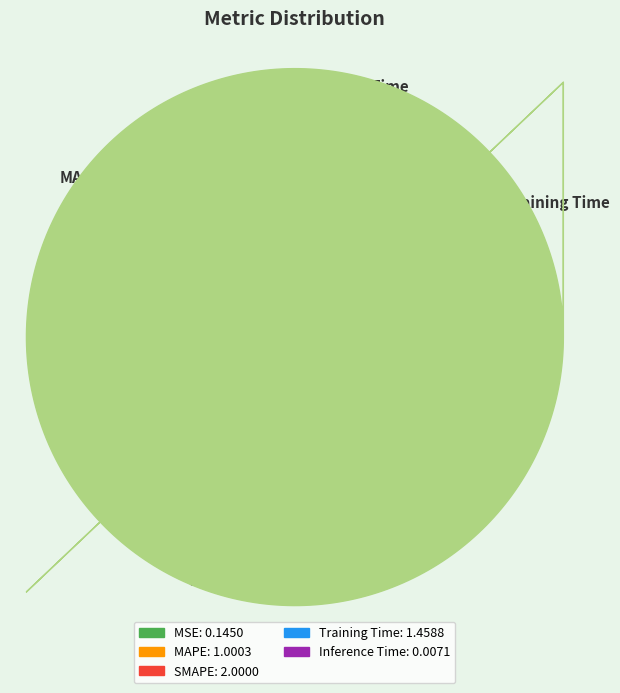

What portion of the pie excludes MAPE?

78.3%